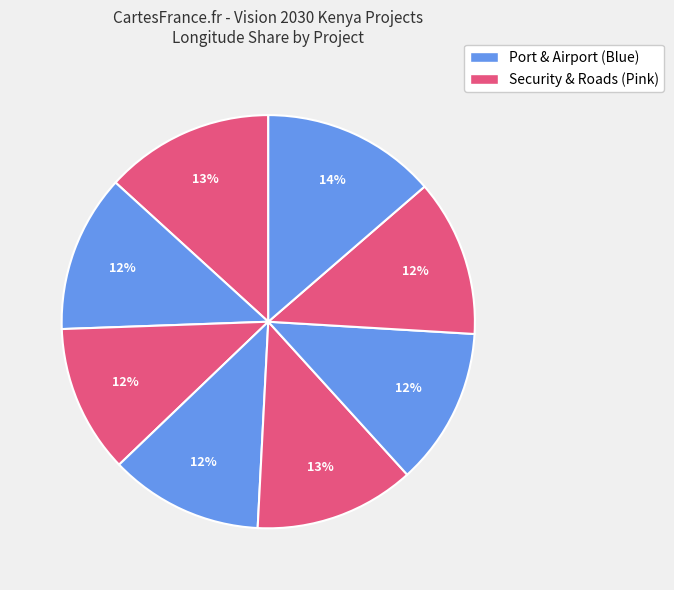

How many slices are in this pie chart?

8